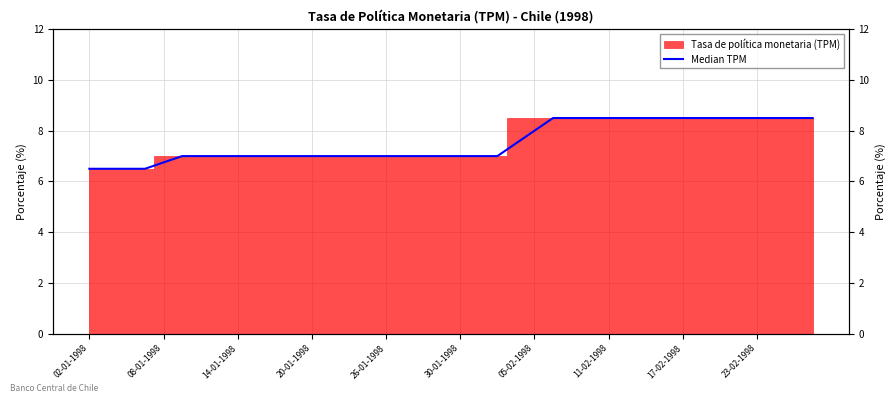

What is the difference between the maximum and second lowest values?

2.0